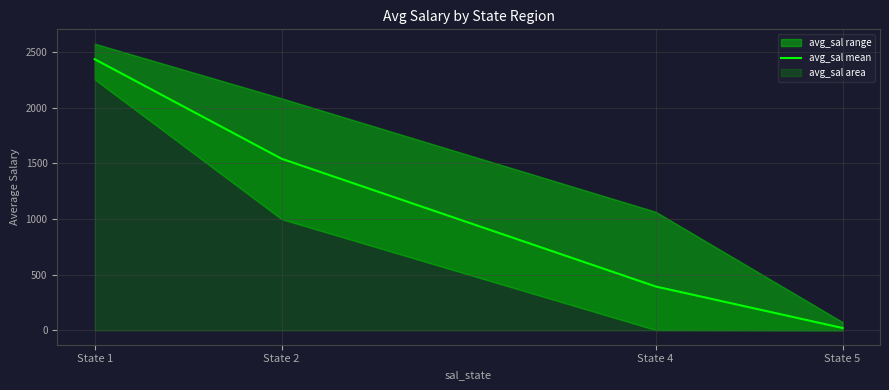

Reading left to right, transcribe all the data shown in this chart.

2434.3	1540.4	394.3	21.4